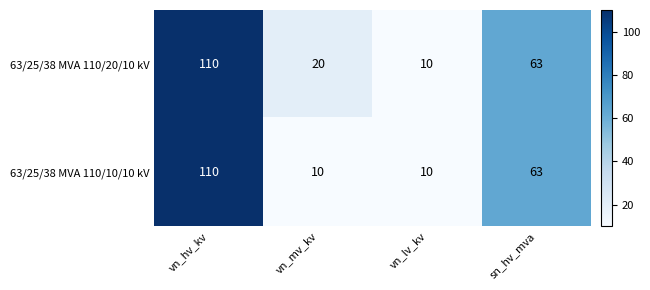

What is the minimum value for 63/25/38 MVA 110/20/10 kV?

10